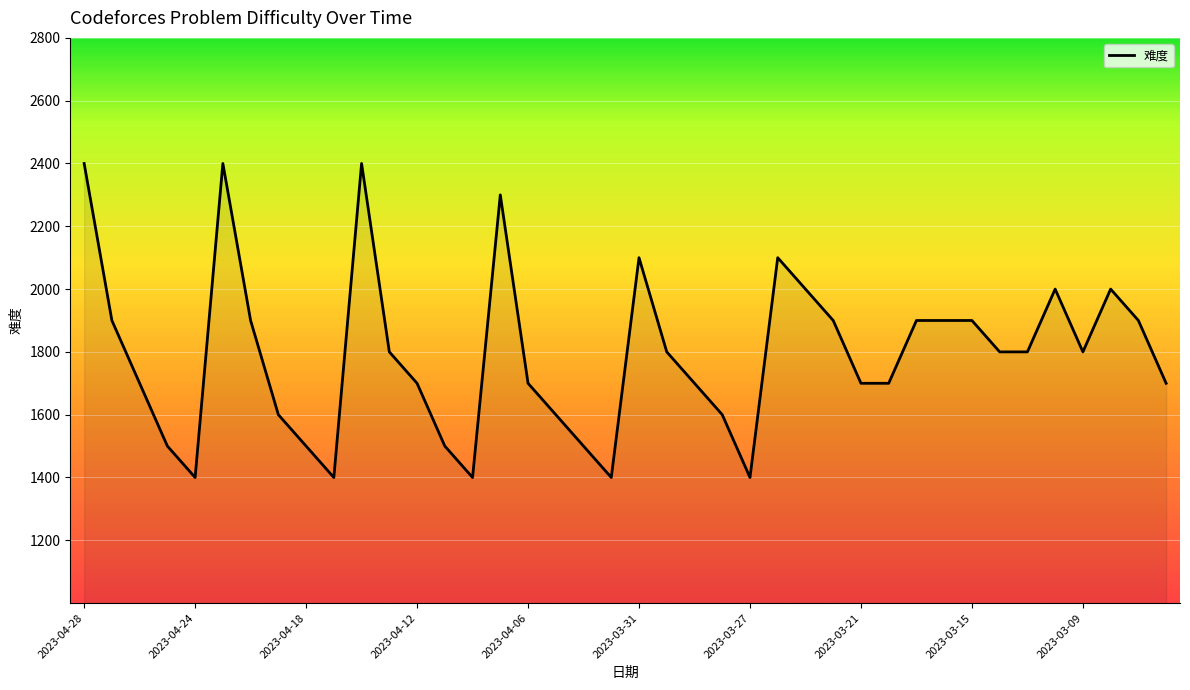

Count the number of data series in this chart.

1